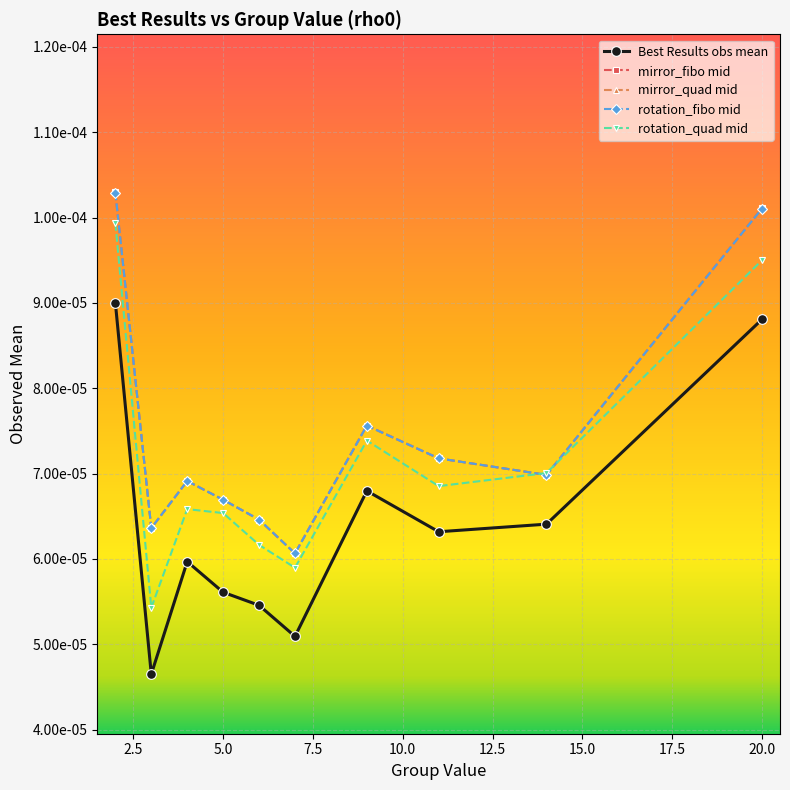

Count the mirror_fibo mid values in the range 0 to 1.

10